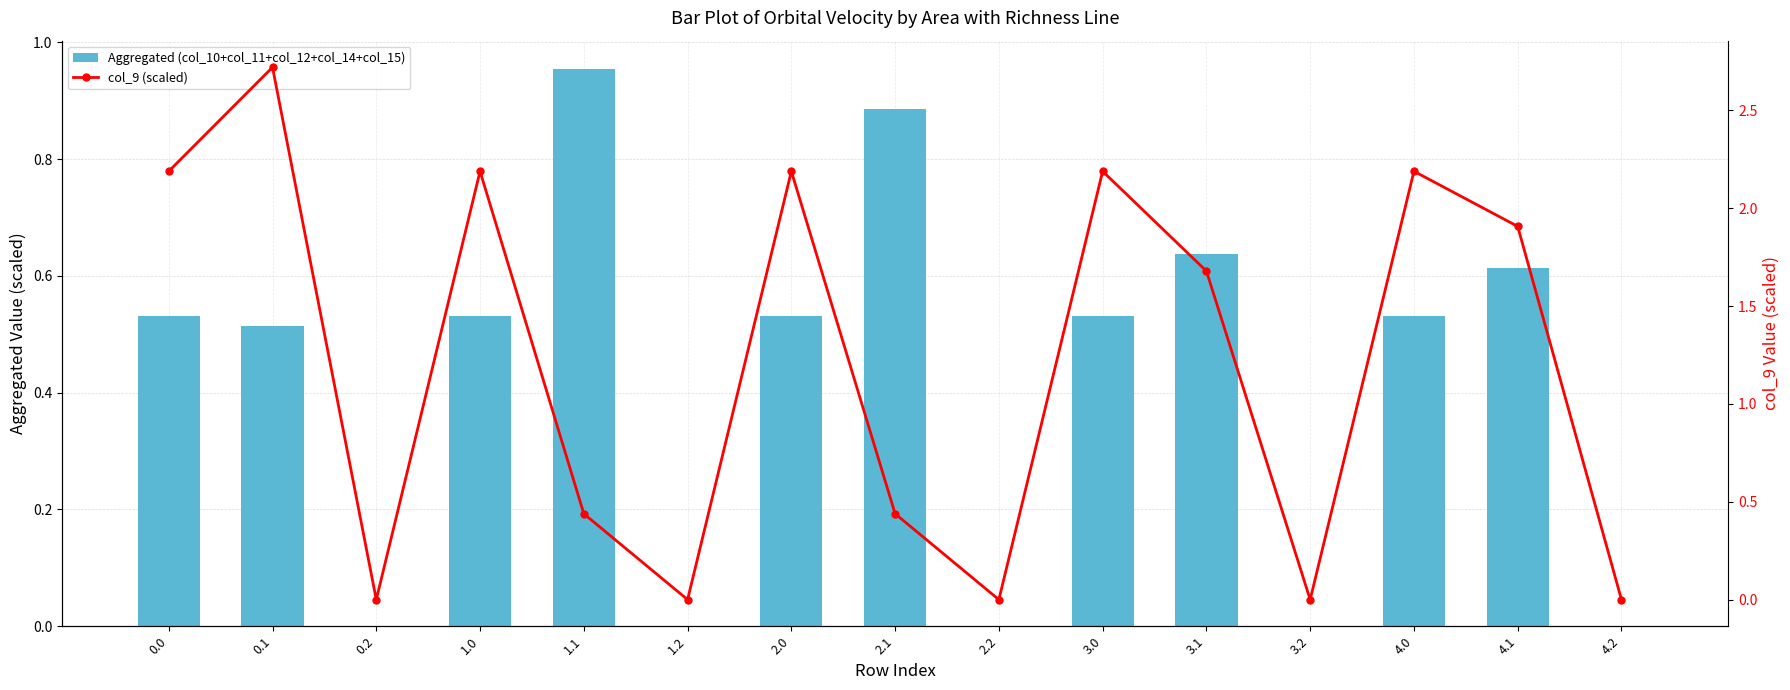

The value of col_9 (scaled) at 3.2 is -1.0. True or false?

False